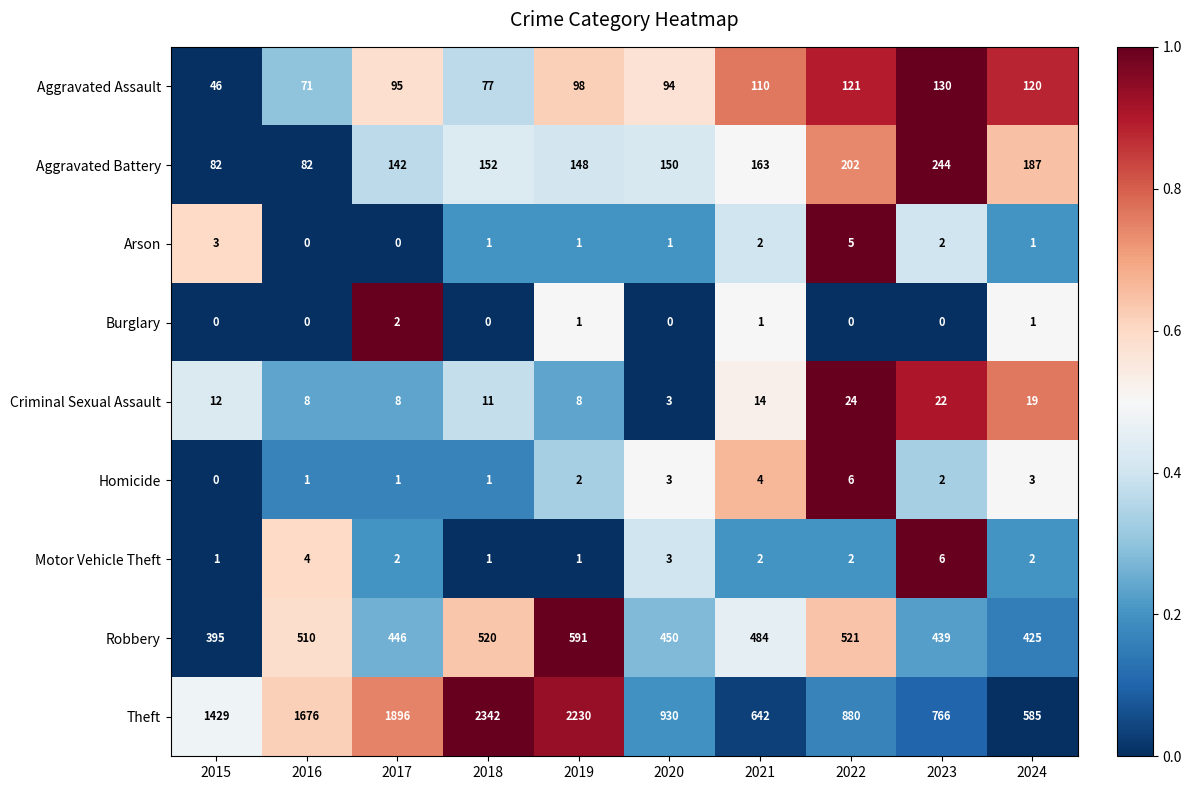

The Aggravated Assault series shows 94 at 2020. True or false?

True